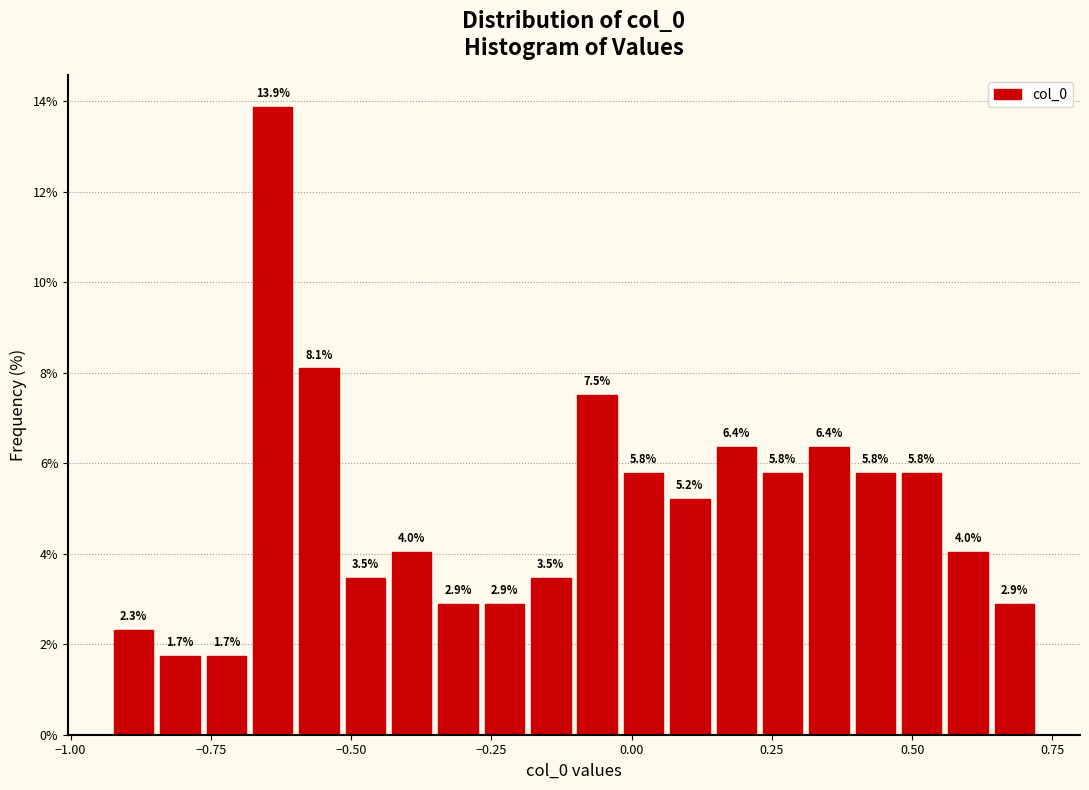

Around what value on the x-axis is the tallest bar? Give the approximate position of its centre, as read against the axis.

-0.65